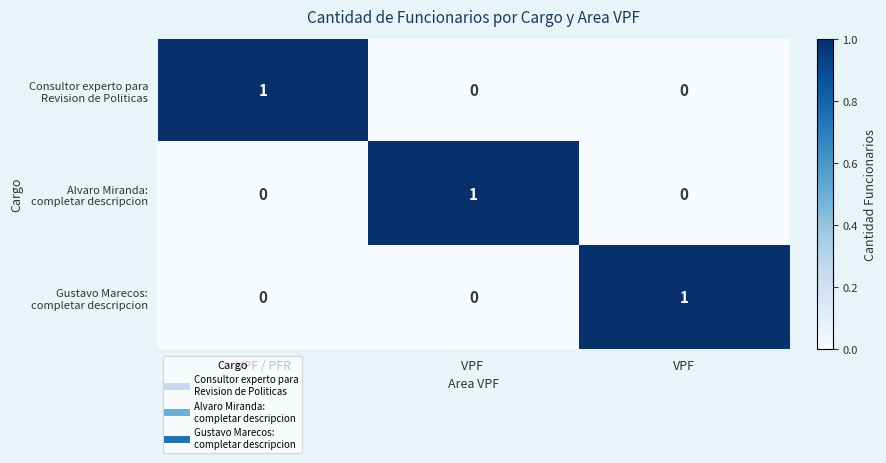

At how many categories does at least one series exceed 0?

3